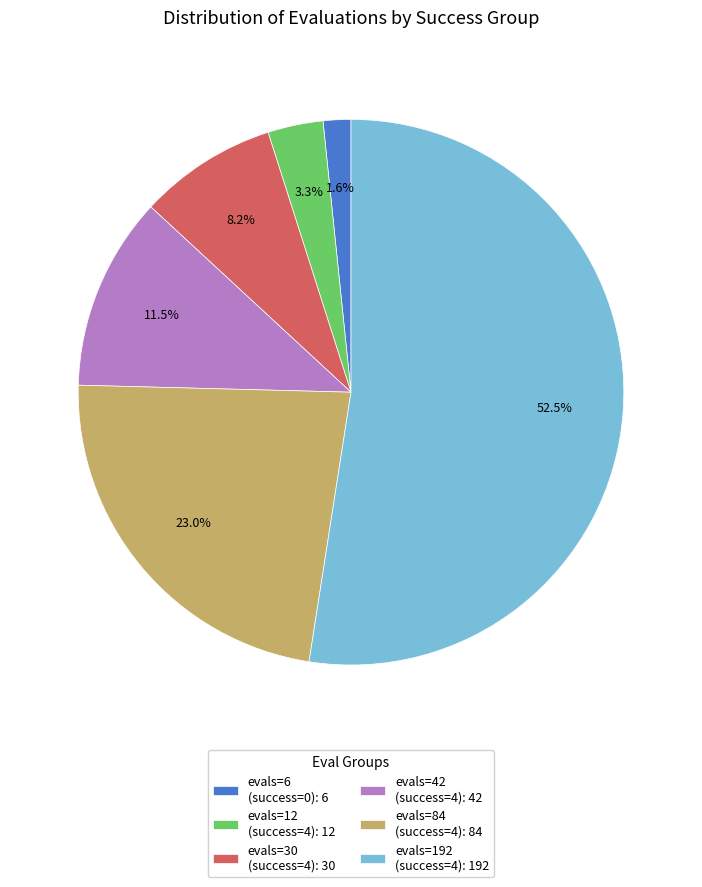

What is the majority slice?

evals=192 (success=4): 192